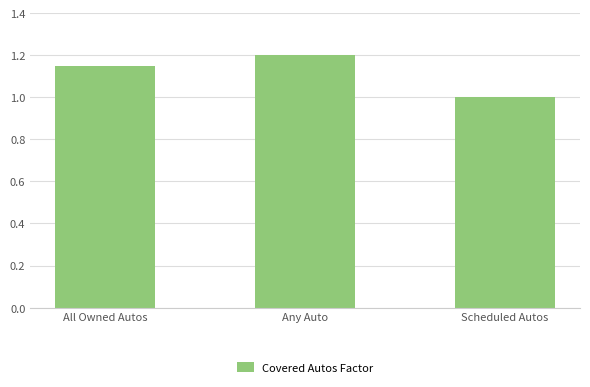

What position from the left is All Owned Autos?

1